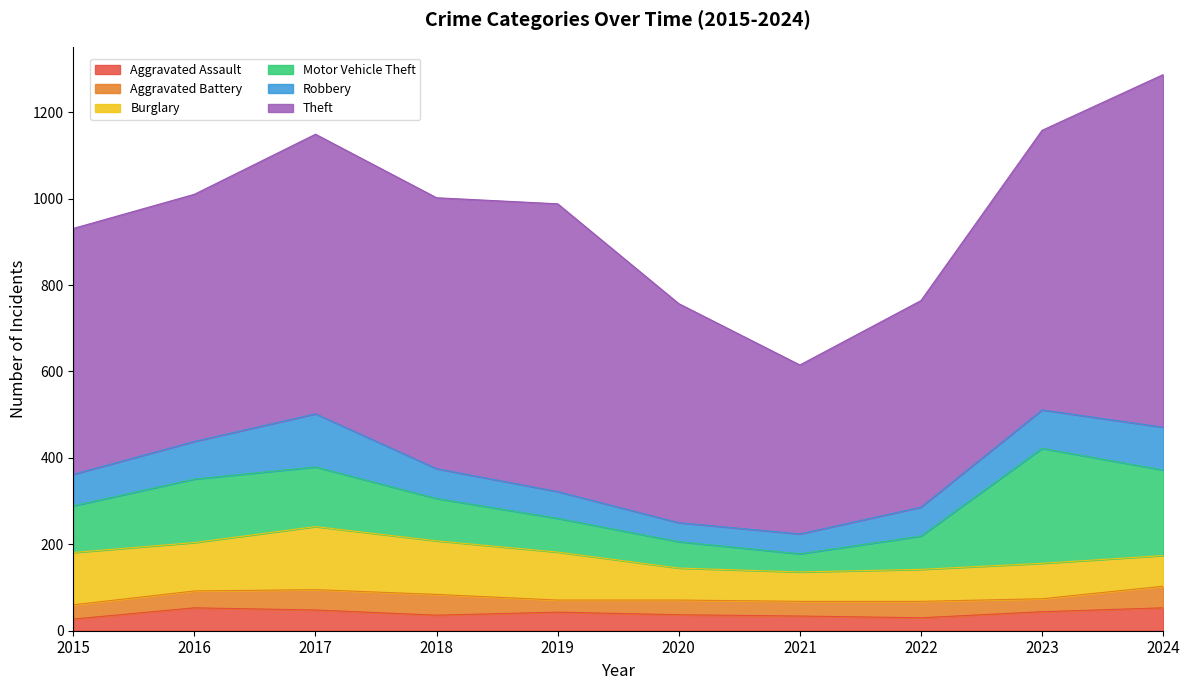

Which category has the highest value across all series?

2024